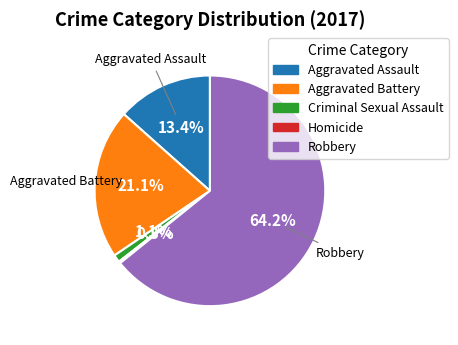

How much of the chart is everything except Aggravated Battery?

78.9%